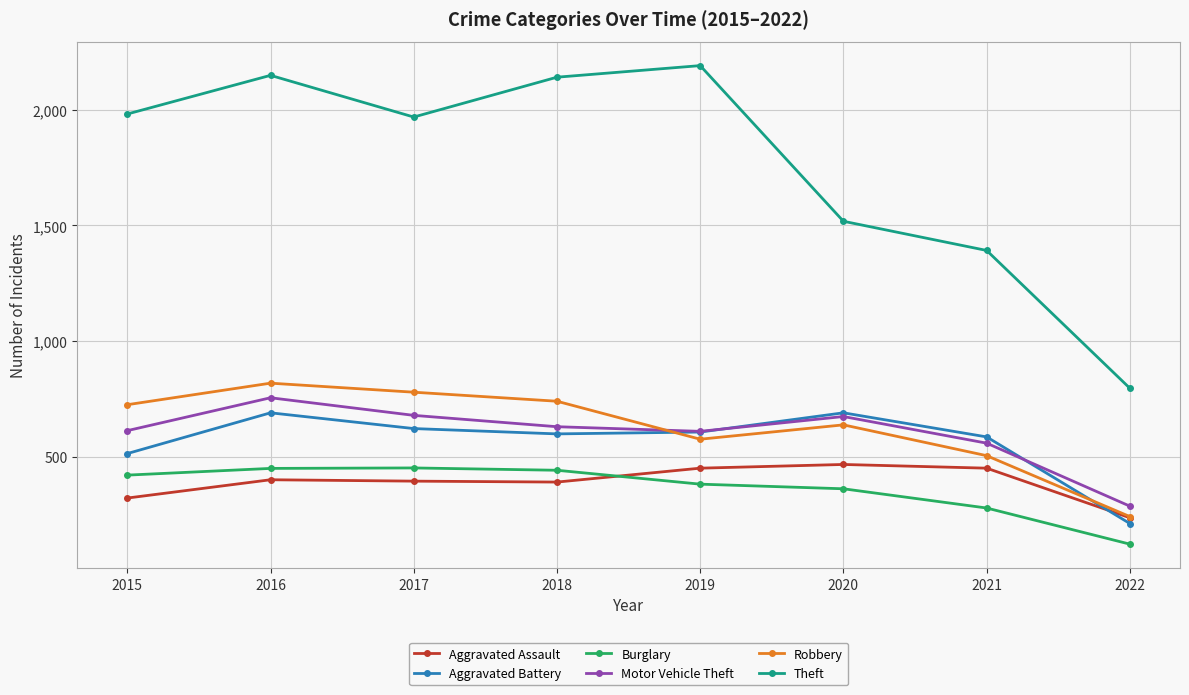

What is the difference between the highest and lowest values at 2021?

1112